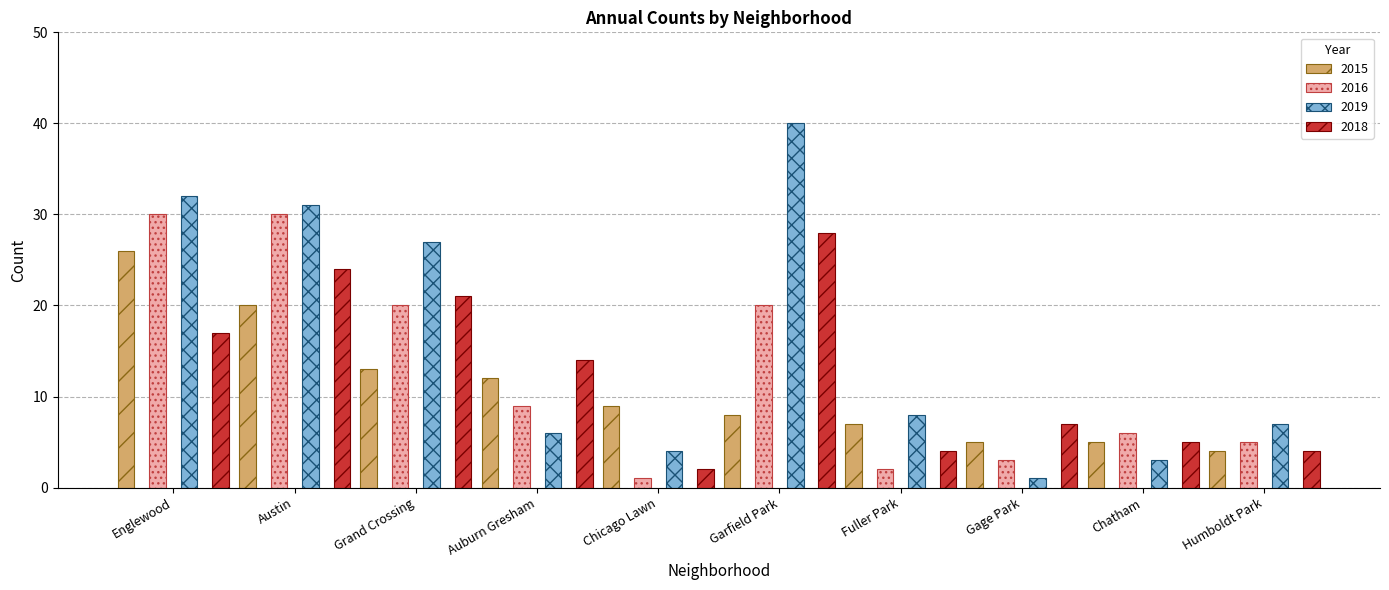

True or false: 2018 has a value of 7 at Grand Crossing.

False